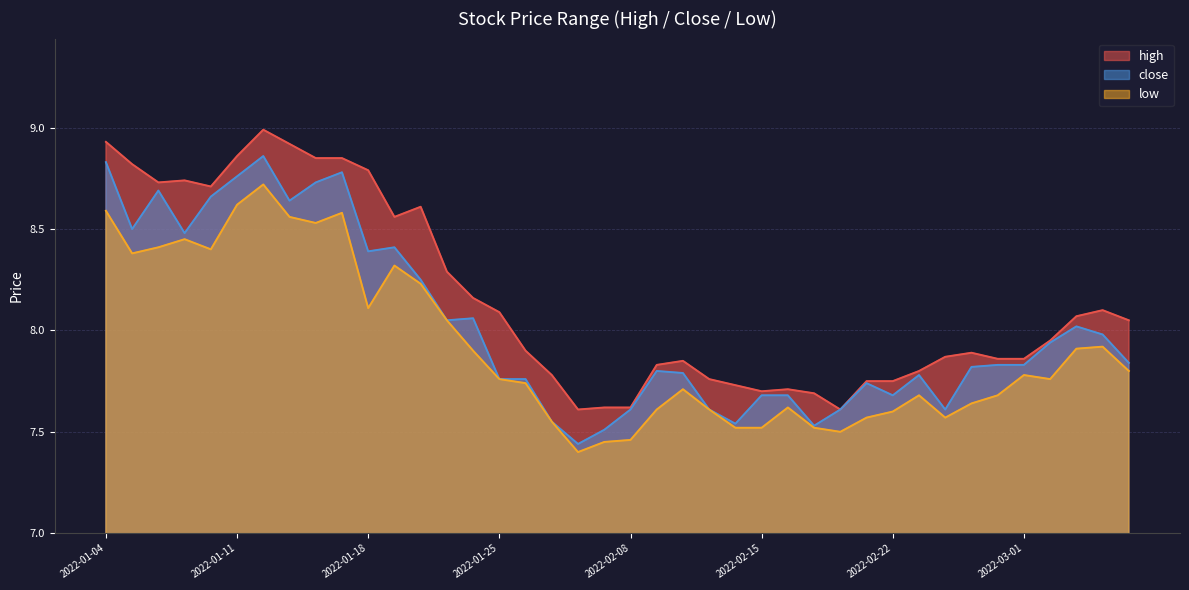

True or false: low and high cross at least once.

False